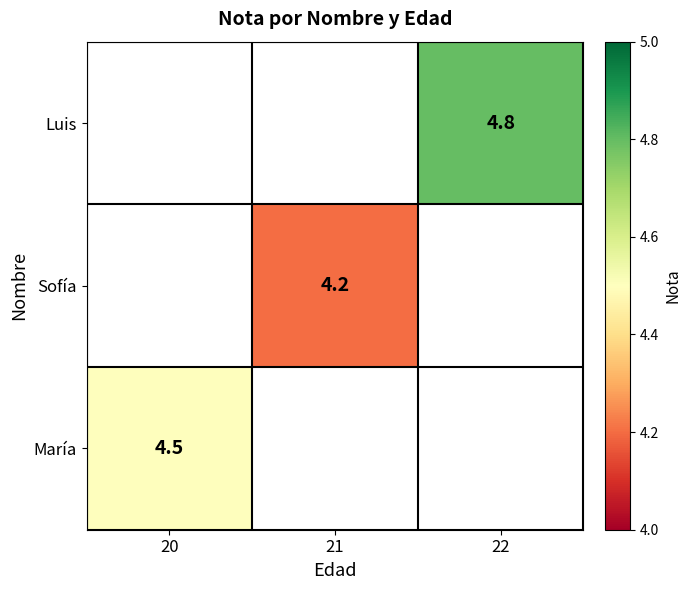

Is it true that Sofía equals 6.6 at 21?

False